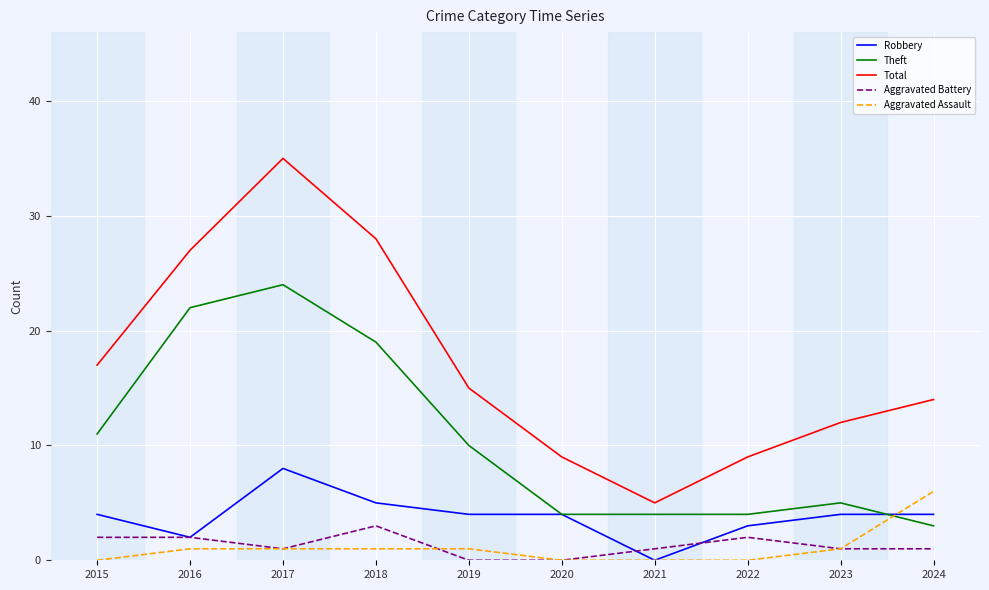

Reading left to right, extract all data points from this chart.

Robbery: 2015=4	2016=2	2017=8	2018=5	2019=4	2020=4	2021=0	2022=3	2023=4	2024=4
Theft: 2015=11	2016=22	2017=24	2018=19	2019=10	2020=4	2021=4	2022=4	2023=5	2024=3
Total: 2015=17	2016=27	2017=35	2018=28	2019=15	2020=9	2021=5	2022=9	2023=12	2024=14
Aggravated Battery: 2015=2	2016=2	2017=1	2018=3	2019=0	2020=0	2021=1	2022=2	2023=1	2024=1
Aggravated Assault: 2015=0	2016=1	2017=1	2018=1	2019=1	2020=0	2021=0	2022=0	2023=1	2024=6